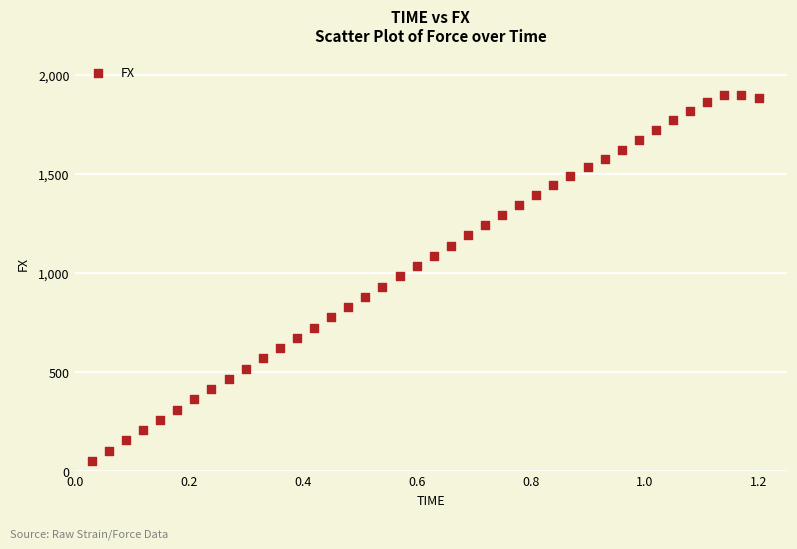

What is the range of X values (max minus min)?

1.2